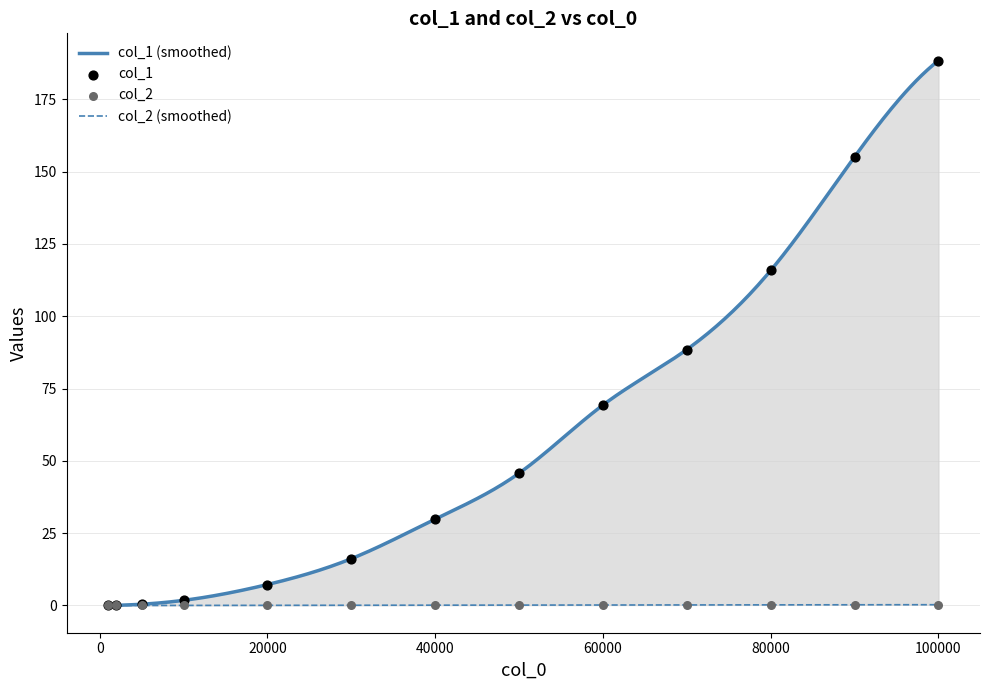

What are all the series names shown in the legend?

col_1, col_2